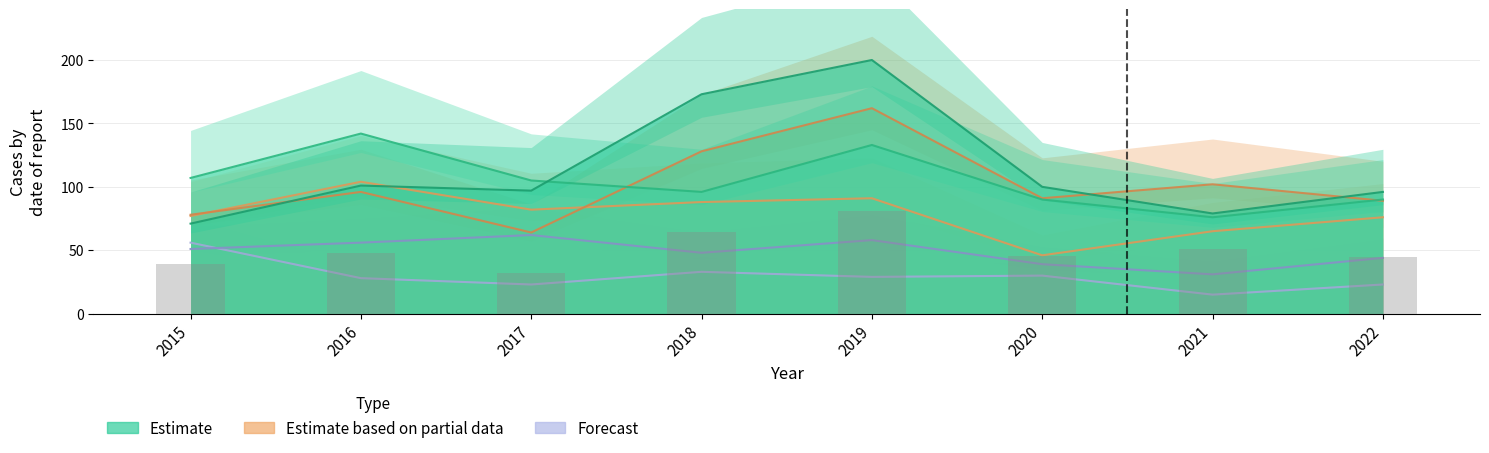

What is the value of the Grand Crossing bar at the 6th from the left?

46